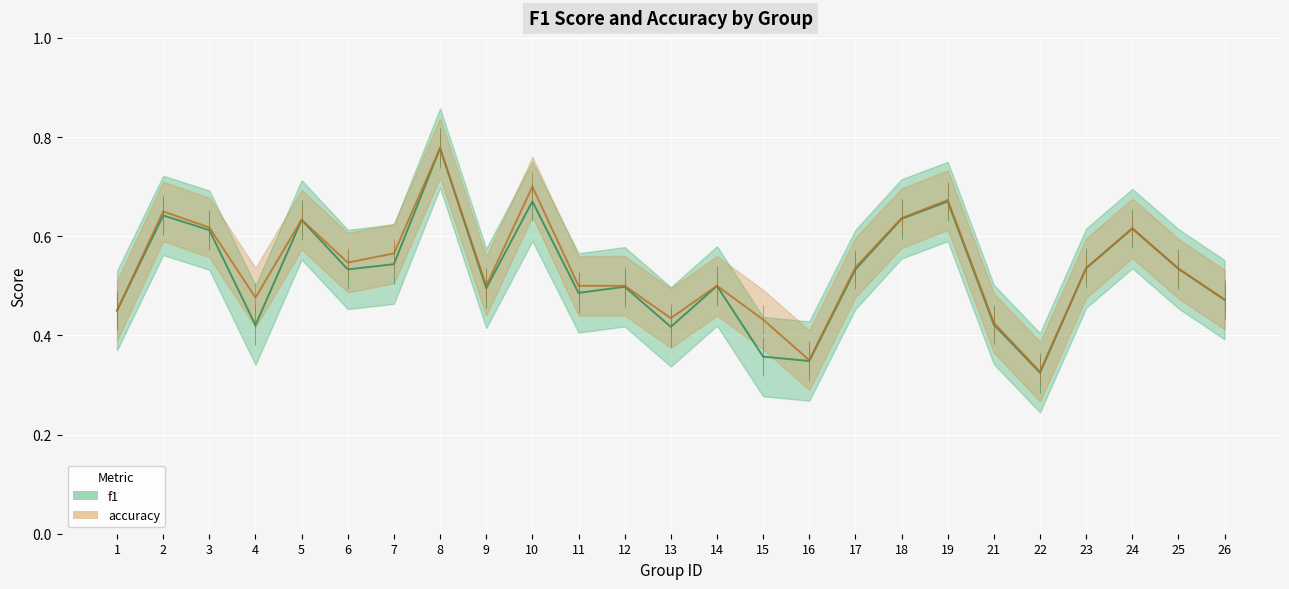

Does the chart display data point markers on the line(s)?

No